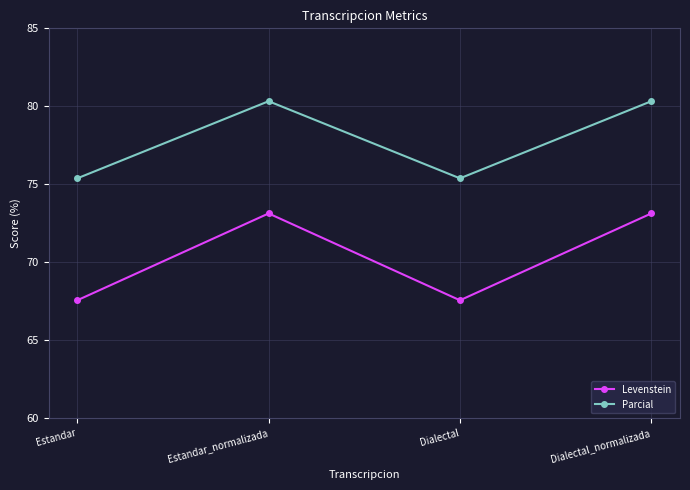

Rank the series by their maximum value, from highest to lowest.

Parcial, Levenstein